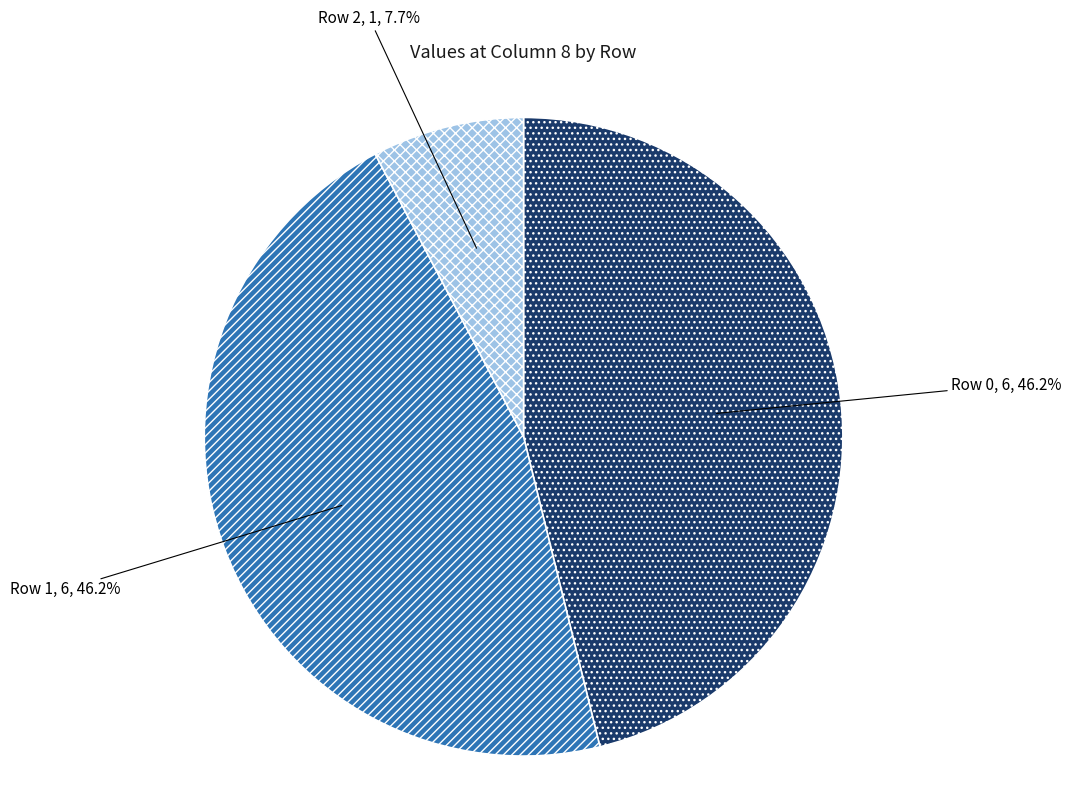

To the nearest percent, what percentage of the pie is Row 1?

46%